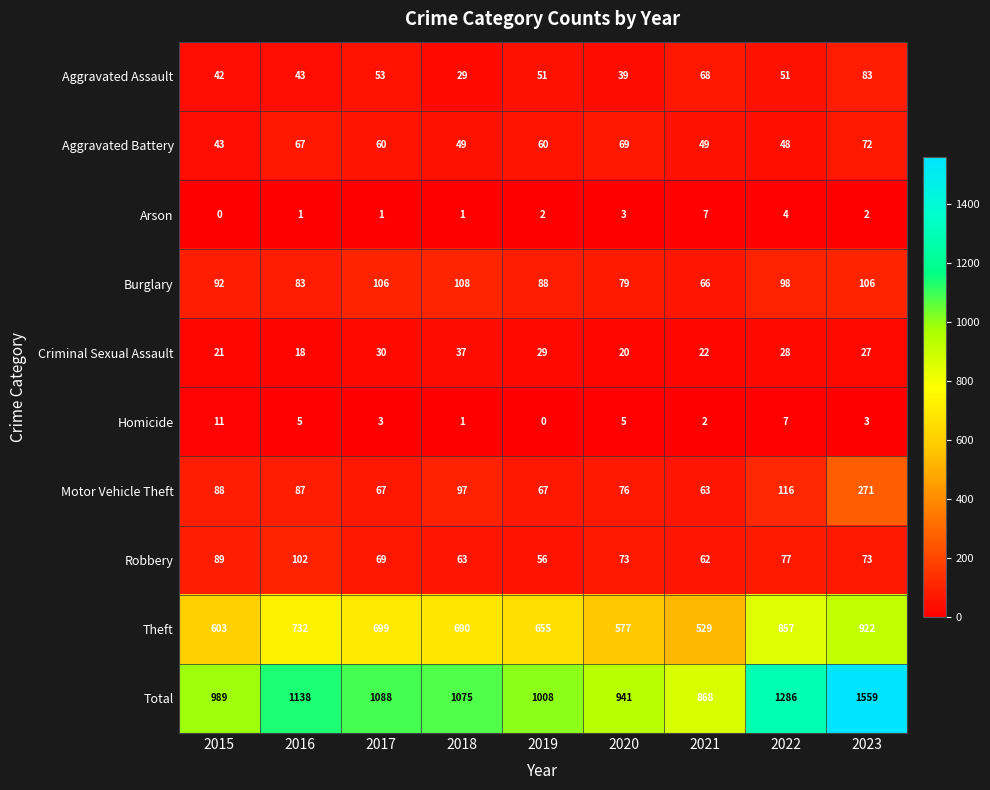

Is it true that Criminal Sexual Assault equals 37 at 2023?

False